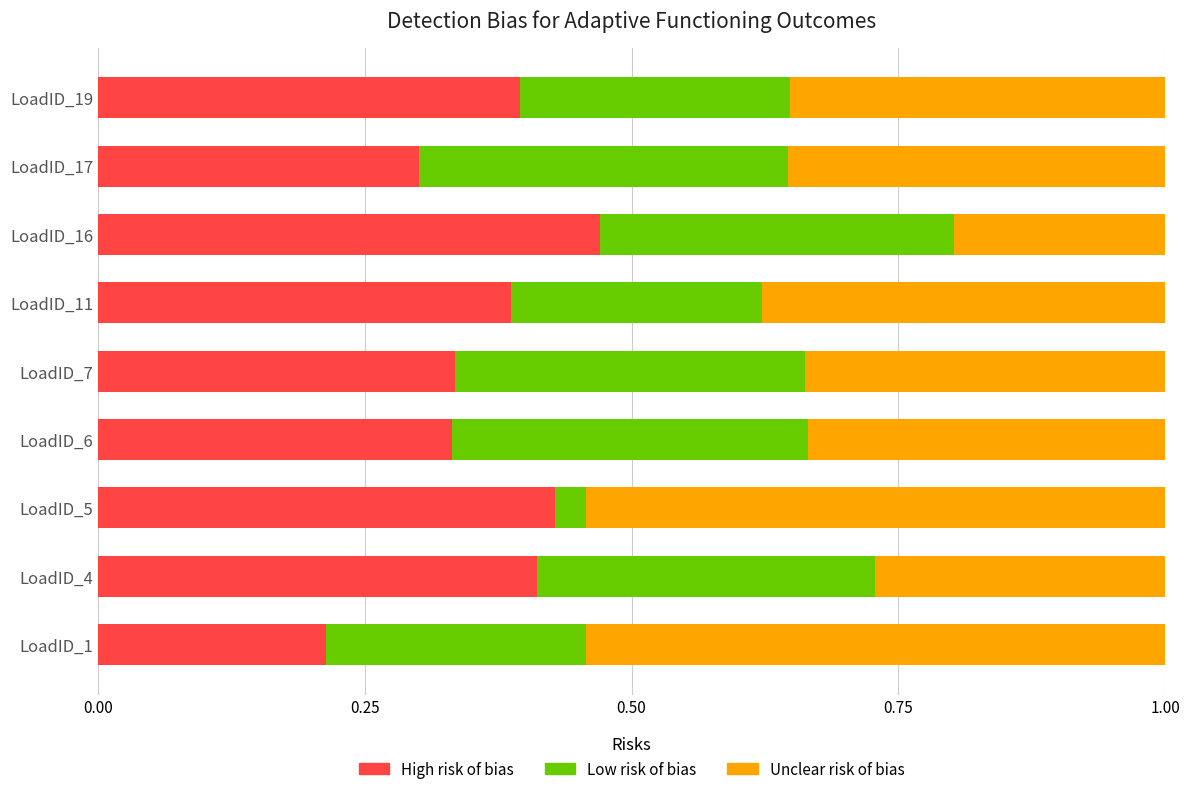

Count the High risk of bias values in the range 0 to 1.

9